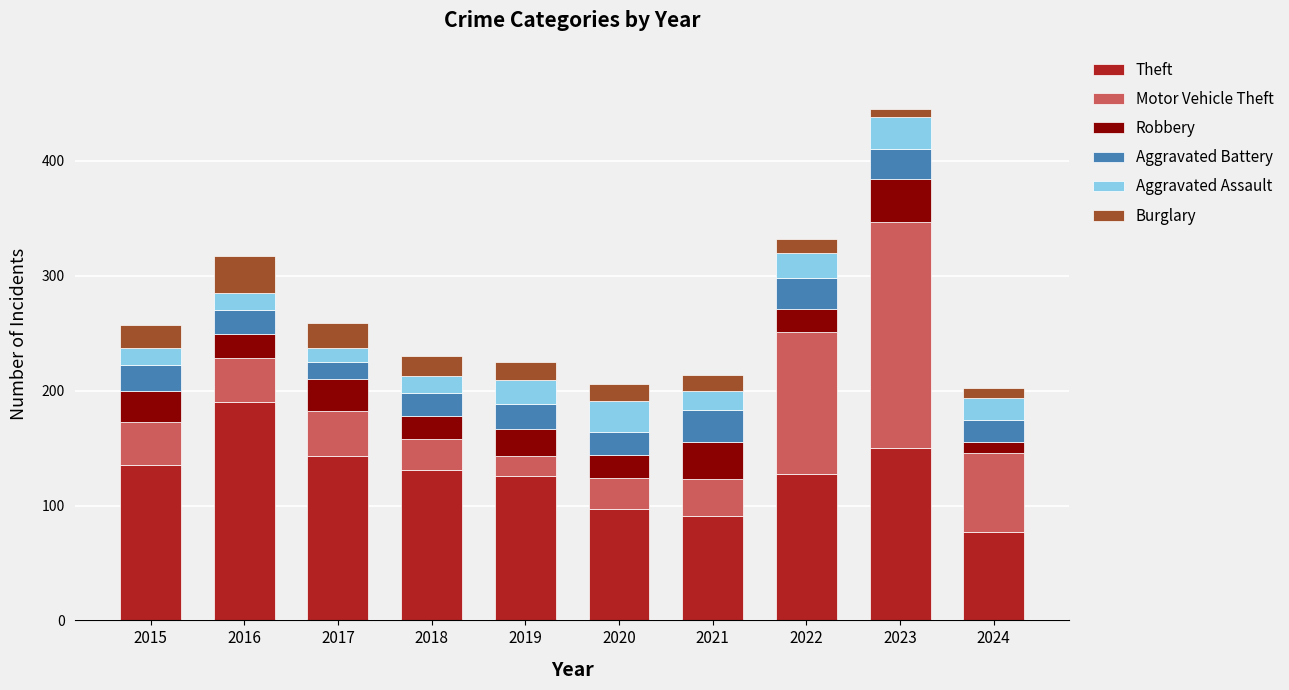

At which label does Theft reach its minimum?

2024